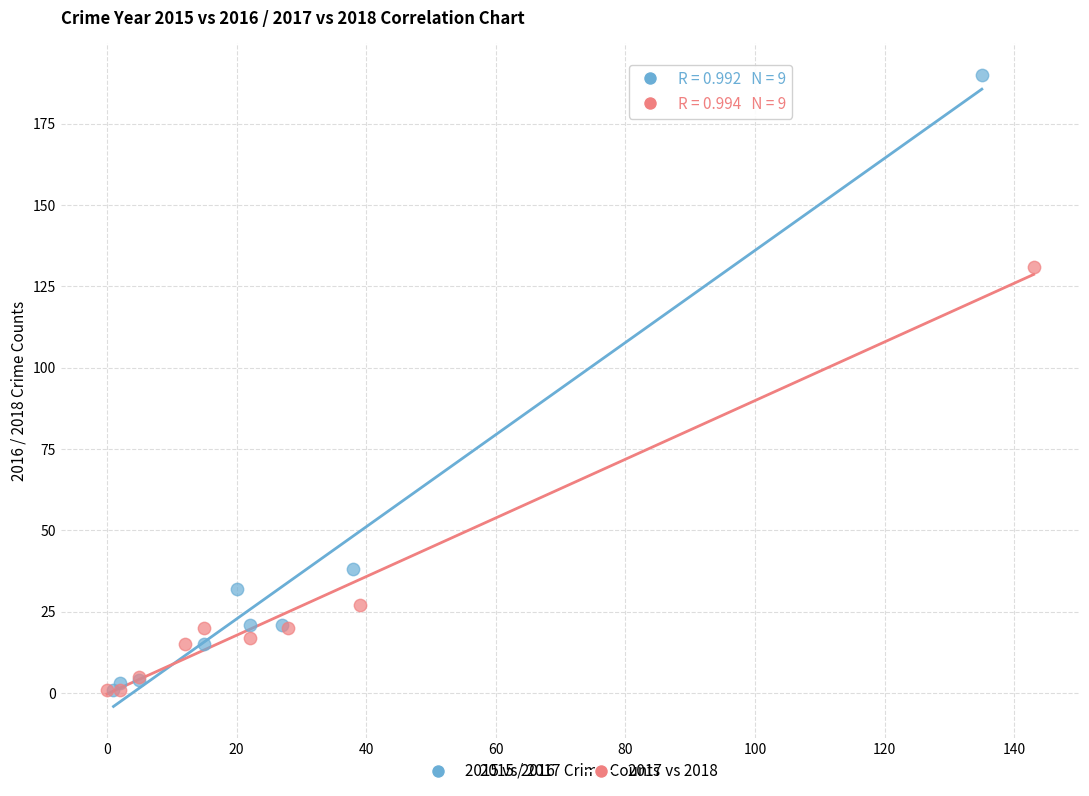

Which series has the largest Y range (max minus min)?

2015 vs 2016